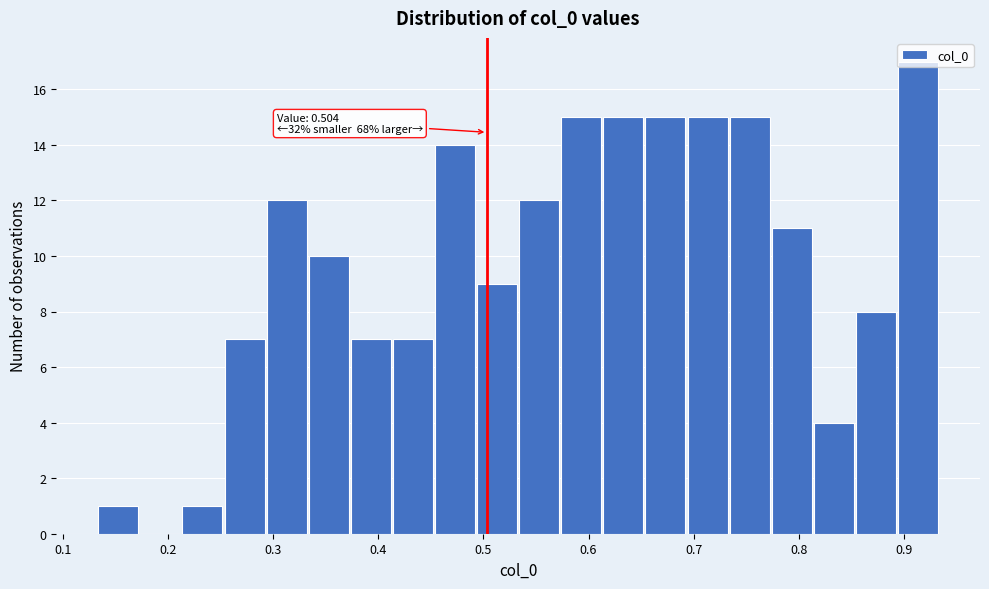

Over which range of the x-axis is the bar tallest?

0.89 to 0.93